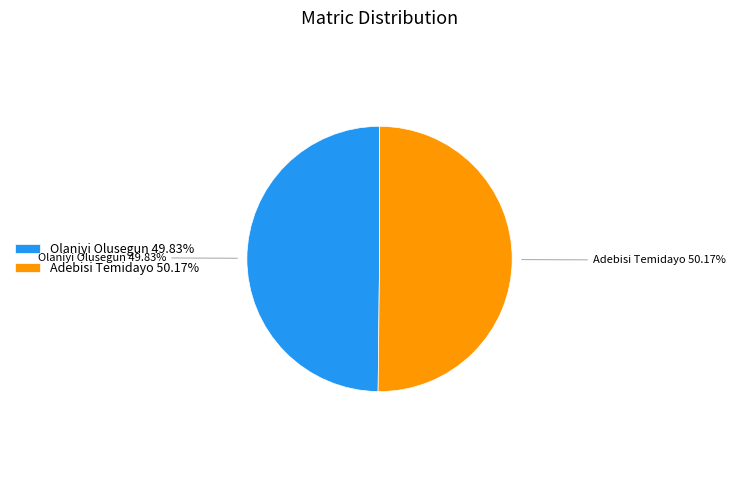

Does any single category account for the majority?

Yes